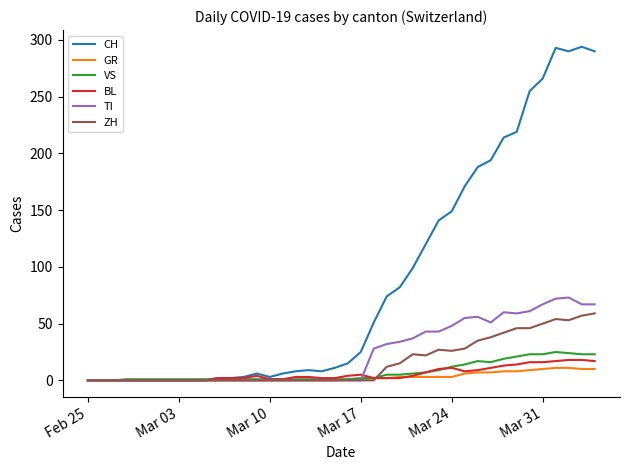

Which series has the widest spread of values?

CH